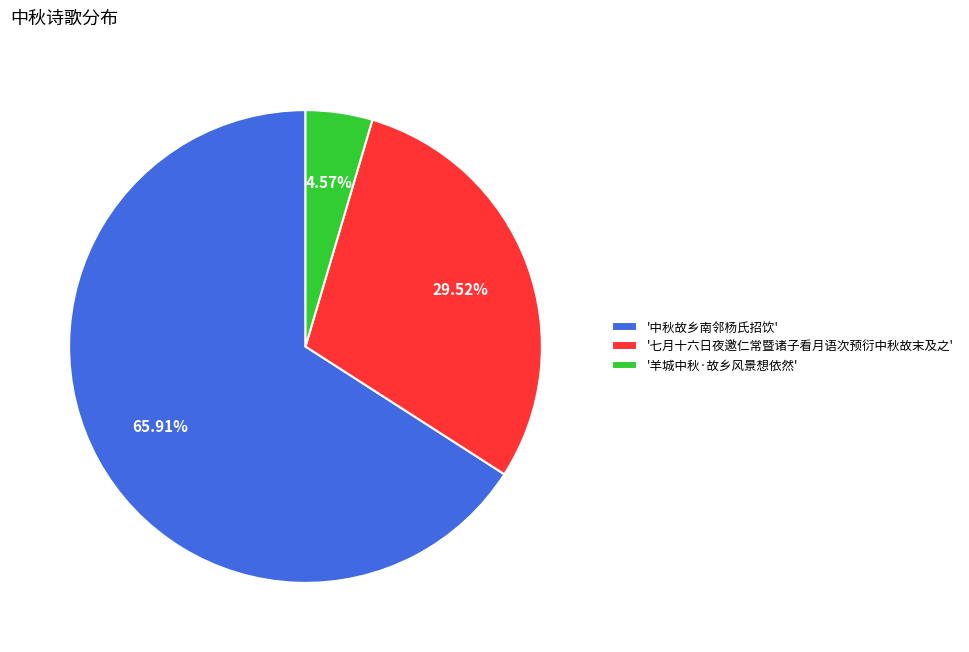

Between '七月十六日夜邀仁常暨诸子看月语次预衍中秋故末及之' and '羊城中秋·故乡风景想依然', which is larger?

'七月十六日夜邀仁常暨诸子看月语次预衍中秋故末及之'